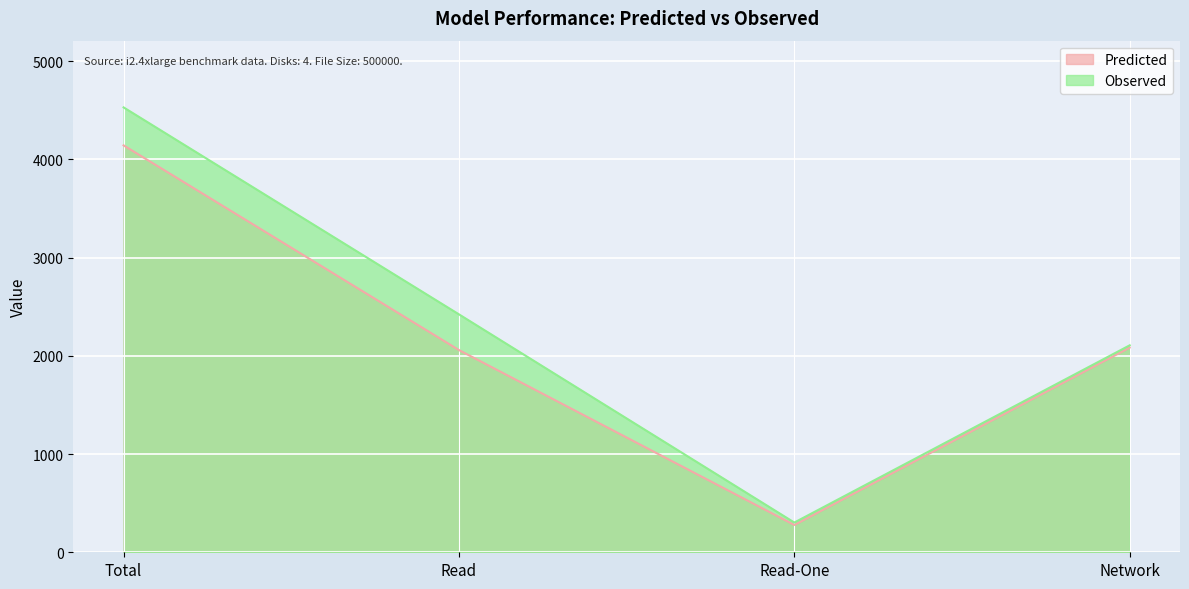

Reading left to right, transcribe all the data shown in this chart.

Predicted: 4141.5	2058.1	277.8	2083.3
Observed: 4528.0	2421.6	302.7	2106.3